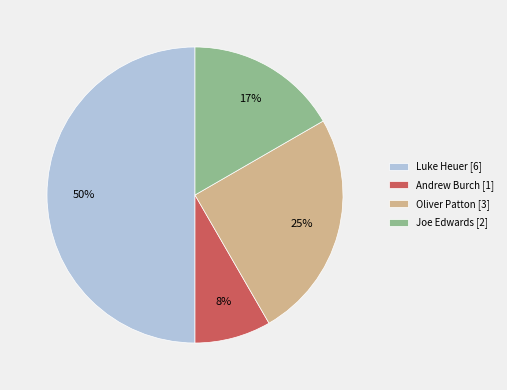

Which slice is the largest?

Luke Heuer